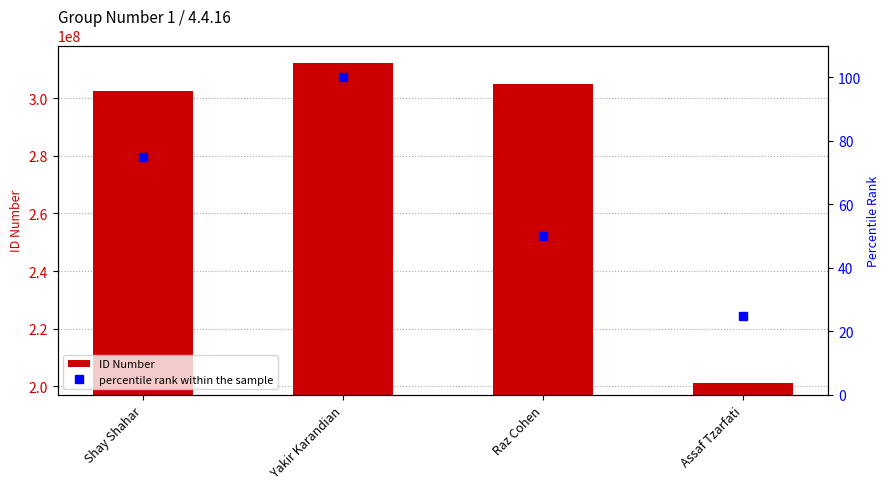

What is the sum of the ID Number values at Raz Cohen and Assaf Tzarfati?

505944656